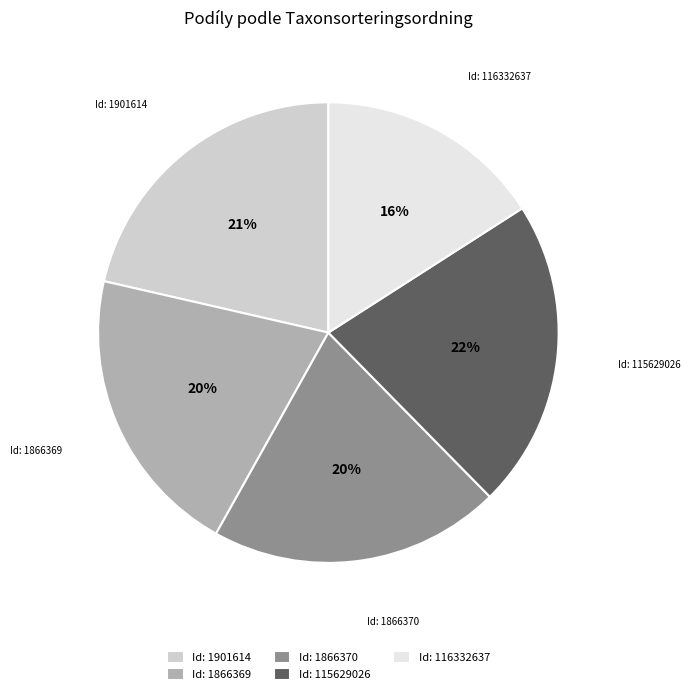

To the nearest percent, what is the average slice percentage?

20%